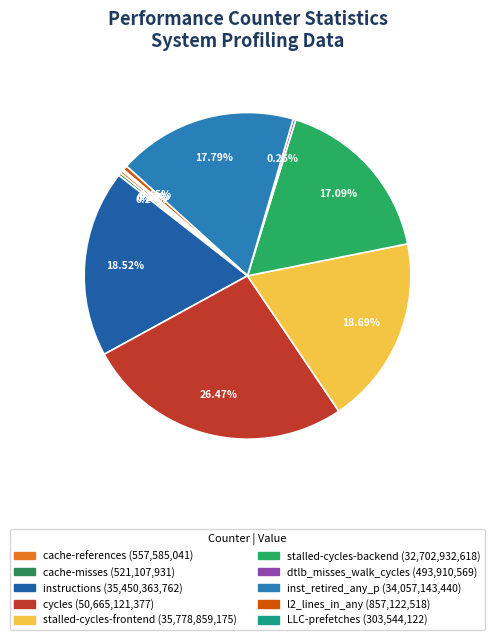

Is there any slice that represents more than half of the pie?

No